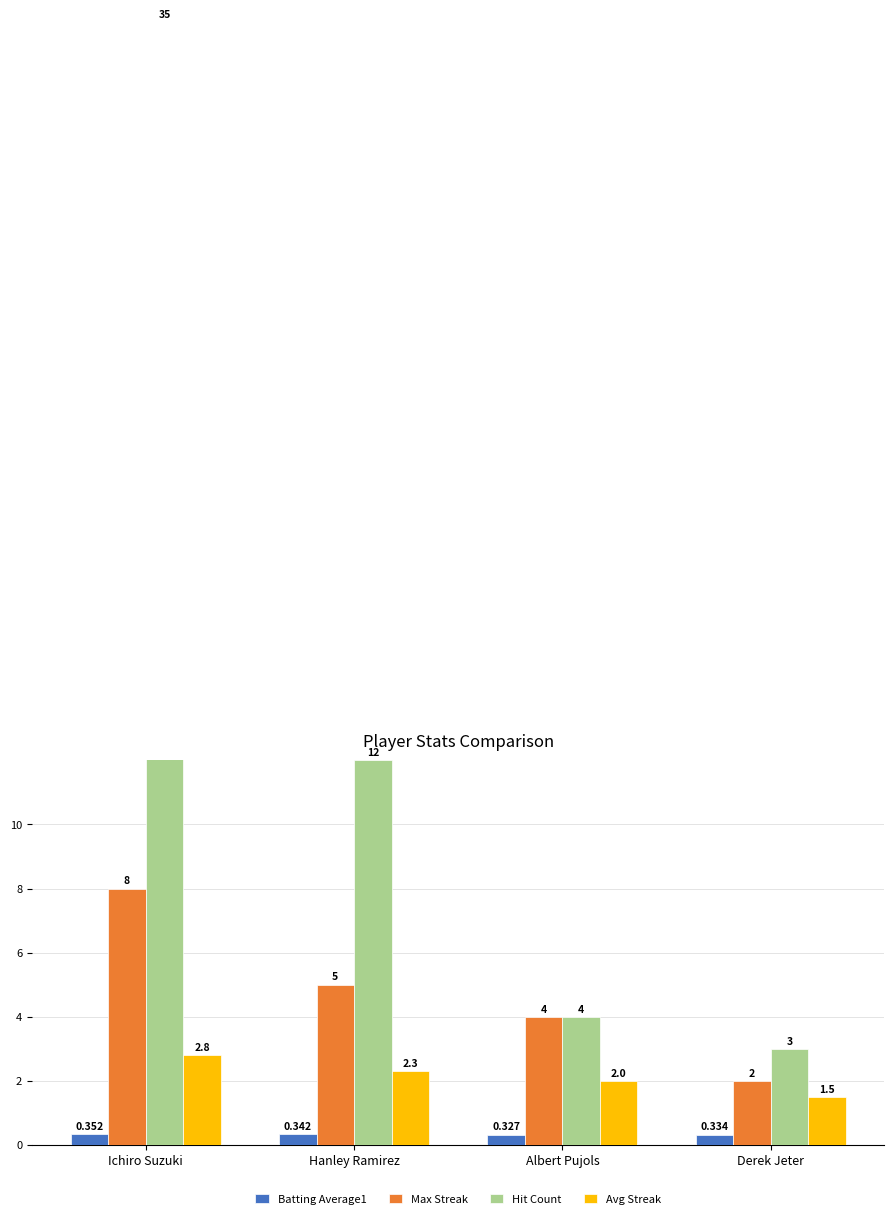

Which series has the largest total across all categories?

Hit Count